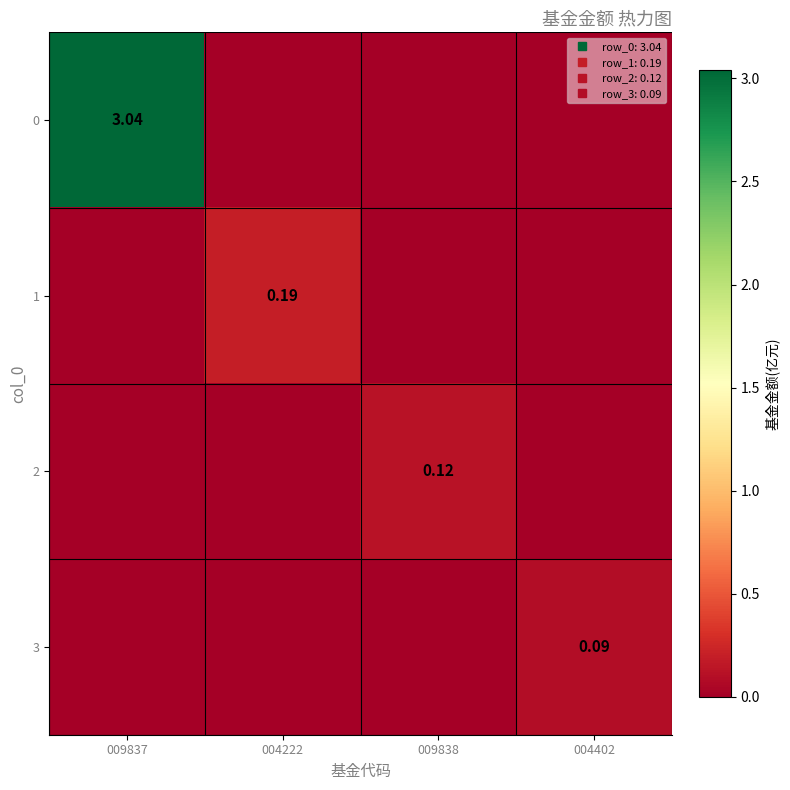

At which label does 0 reach its minimum?

004222